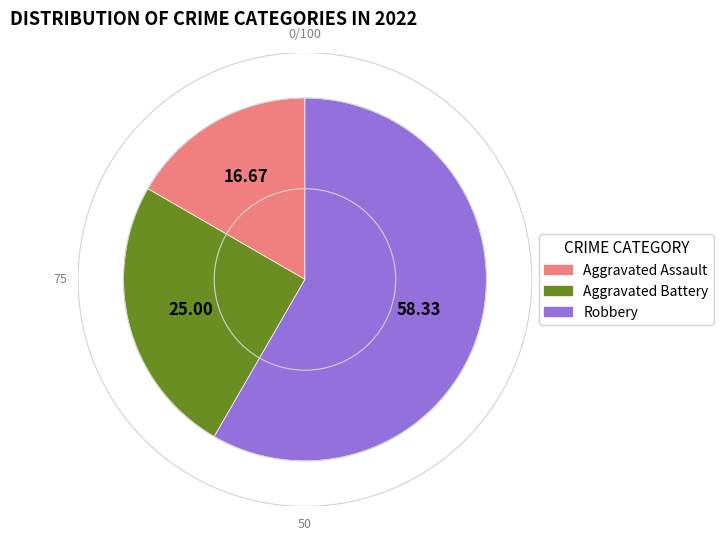

Count the number of slices in the pie.

3